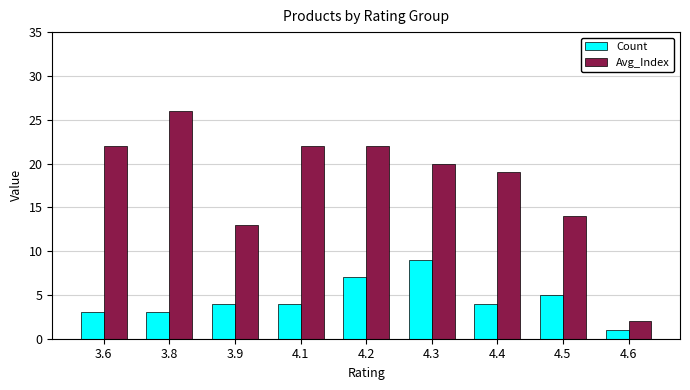

Which series has the largest total across all categories?

Avg_Index